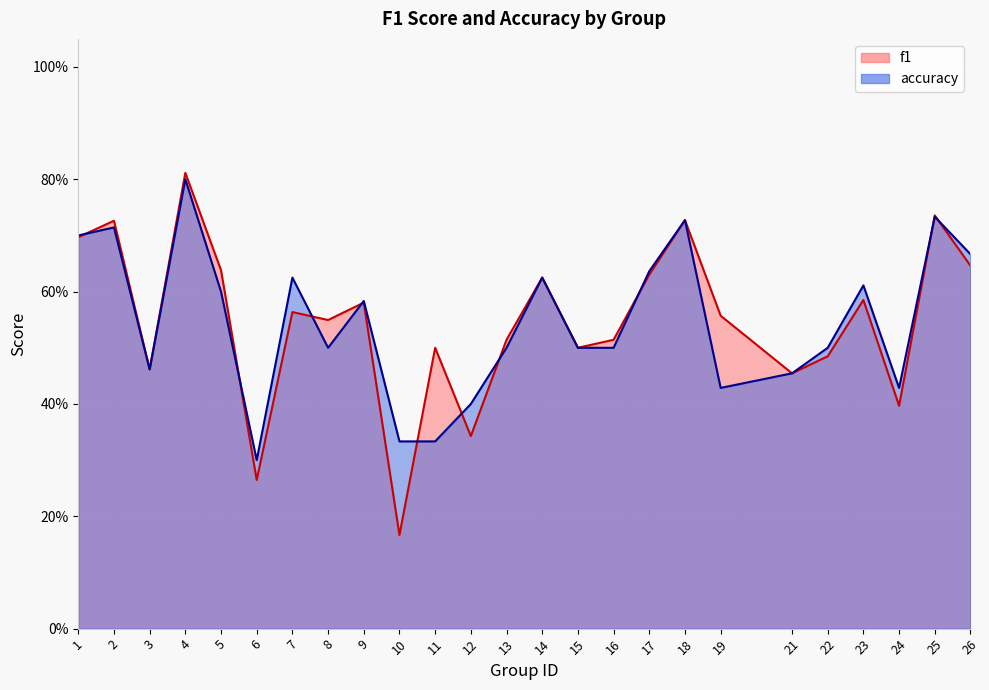

What is the sum of the f1 values at 18 and 14?

1.4